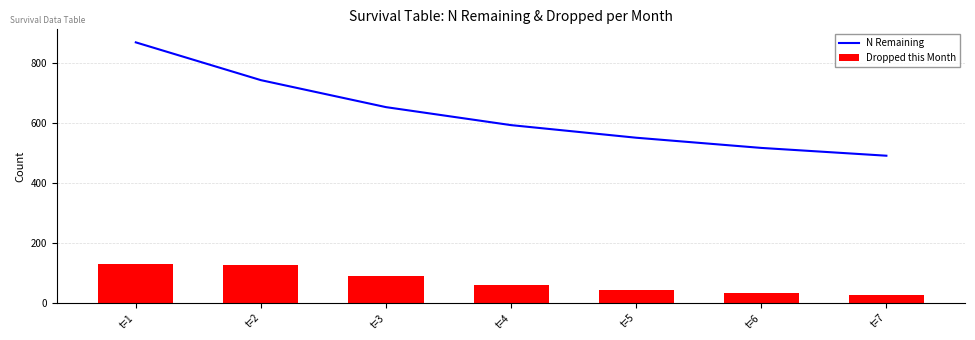

Between t=3 and t=7, which series saw the biggest shift?

N Remaining